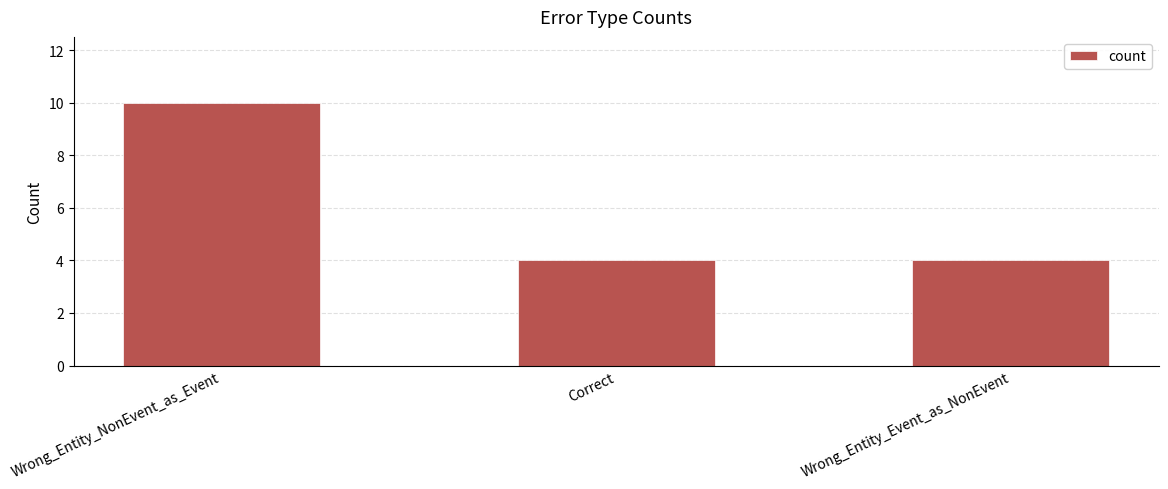

What value does the data have at Correct?

4